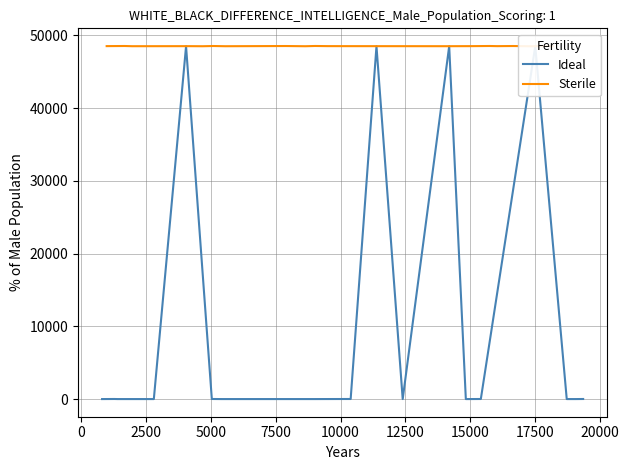

What is the lowest value of the Sterile series?

48505